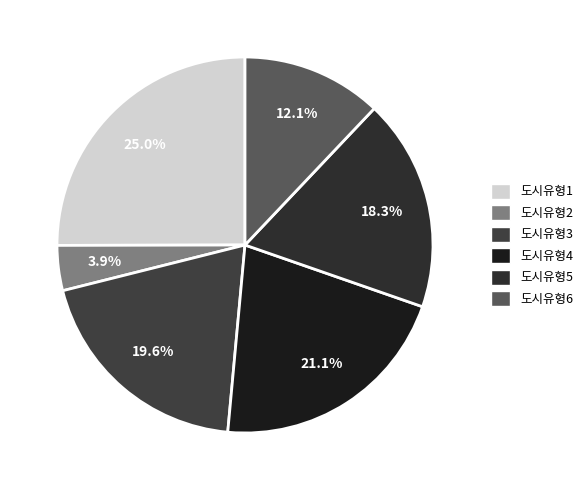

Combined, do 도시유형1 and 도시유형5 account for over 50%?

No